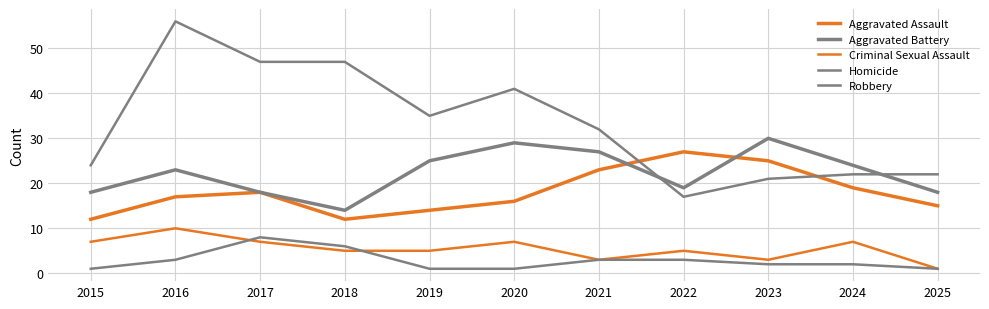

Reading right to left, transcribe all the data shown in this chart.

Aggravated Assault: 2025=15	2024=19	2023=25	2022=27	2021=23	2020=16	2019=14	2018=12	2017=18	2016=17	2015=12
Aggravated Battery: 2025=18	2024=24	2023=30	2022=19	2021=27	2020=29	2019=25	2018=14	2017=18	2016=23	2015=18
Criminal Sexual Assault: 2025=1	2024=7	2023=3	2022=5	2021=3	2020=7	2019=5	2018=5	2017=7	2016=10	2015=7
Homicide: 2025=1	2024=2	2023=2	2022=3	2021=3	2020=1	2019=1	2018=6	2017=8	2016=3	2015=1
Robbery: 2025=22	2024=22	2023=21	2022=17	2021=32	2020=41	2019=35	2018=47	2017=47	2016=56	2015=24